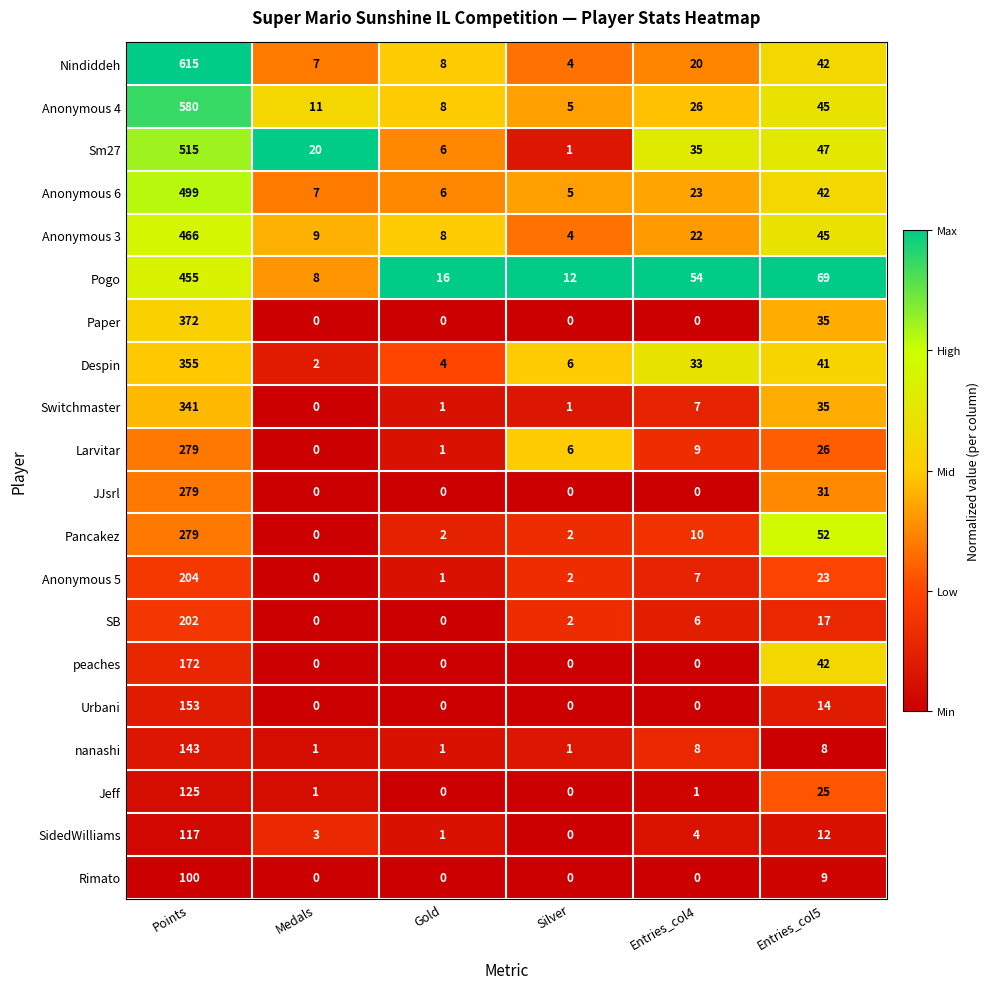

At which label does SB first exceed 6?

Points